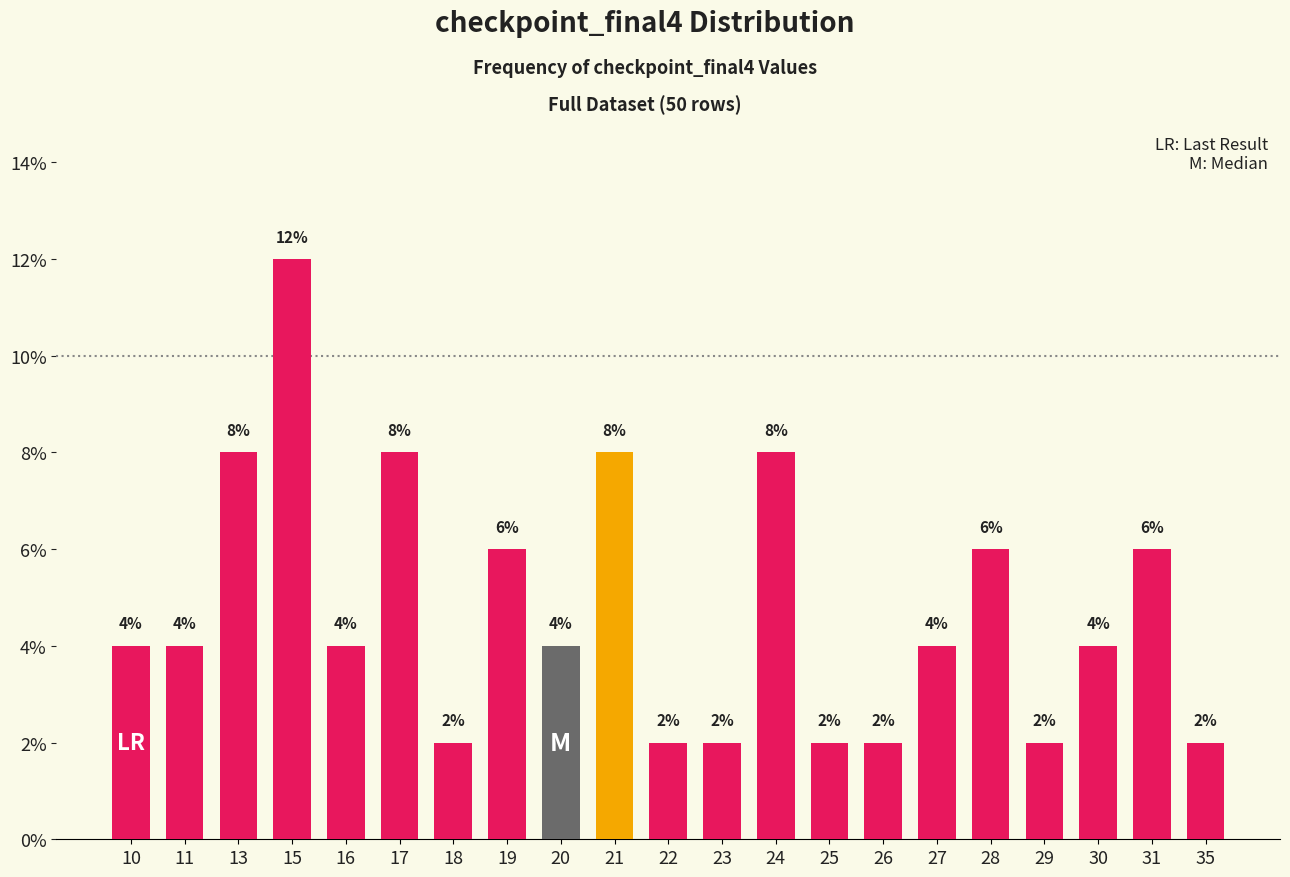

Reading right to left, what are all the values shown in this chart?

2	6	4	2	6	4	2	2	8	2	2	8	4	6	2	8	4	12	8	4	4